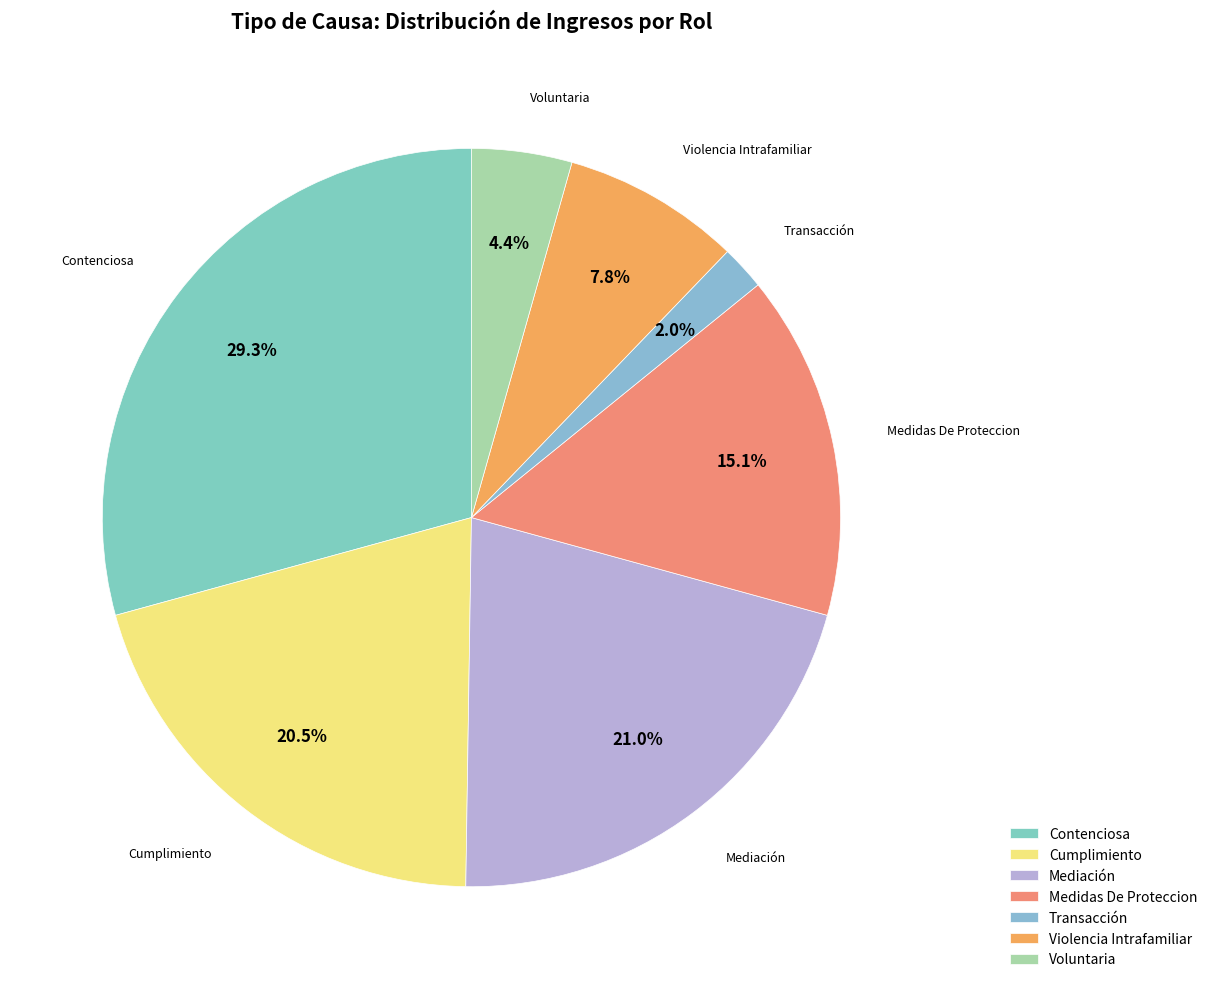

Which slice is the smallest?

Transacción